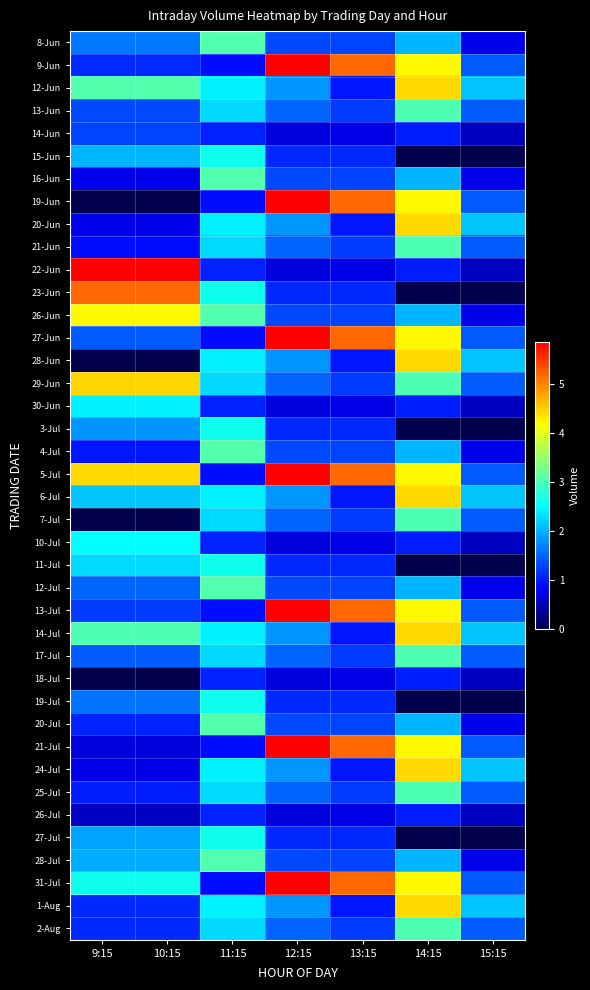

Reading left to right, transcribe all the data shown in this chart.

8-Jun: 9:15=1632532	10:15=1632532	11:15=3052981	12:15=1316335	13:15=1291533	14:15=2033626	15:15=745316
9-Jun: 9:15=1110946	10:15=1110946	11:15=925158	12:15=5859764	13:15=5172877	14:15=4222142	15:15=1435534
12-Jun: 9:15=3052981	10:15=3052981	11:15=2421991	12:15=1824128	13:15=995301	14:15=4428418	15:15=2136479
13-Jun: 9:15=1316335	10:15=1316335	11:15=2268459	12:15=1504505	13:15=1235636	14:15=3018812	15:15=1445727
14-Jun: 9:15=1291533	10:15=1291533	11:15=1073385	12:15=696417	13:15=726701	14:15=1030406	15:15=560784
15-Jun: 9:15=2033626	10:15=2033626	11:15=2613191	12:15=1103042	13:15=1100998	14:15=0	15:15=0
16-Jun: 9:15=745316	10:15=745316	11:15=3052981	12:15=1316335	13:15=1291533	14:15=2033626	15:15=745316
19-Jun: 9:15=0	10:15=0	11:15=925158	12:15=5859764	13:15=5172877	14:15=4222142	15:15=1435534
20-Jun: 9:15=748818	10:15=748818	11:15=2421991	12:15=1824128	13:15=995301	14:15=4428418	15:15=2136479
21-Jun: 9:15=925158	10:15=925158	11:15=2268459	12:15=1504505	13:15=1235636	14:15=3018812	15:15=1445727
22-Jun: 9:15=5859764	10:15=5859764	11:15=1073385	12:15=696417	13:15=726701	14:15=1030406	15:15=560784
23-Jun: 9:15=5172877	10:15=5172877	11:15=2613191	12:15=1103042	13:15=1100998	14:15=0	15:15=0
26-Jun: 9:15=4222142	10:15=4222142	11:15=3052981	12:15=1316335	13:15=1291533	14:15=2033626	15:15=745316
27-Jun: 9:15=1435534	10:15=1435534	11:15=925158	12:15=5859764	13:15=5172877	14:15=4222142	15:15=1435534
28-Jun: 9:15=0	10:15=0	11:15=2421991	12:15=1824128	13:15=995301	14:15=4428418	15:15=2136479
29-Jun: 9:15=4461203	10:15=4461203	11:15=2268459	12:15=1504505	13:15=1235636	14:15=3018812	15:15=1445727
30-Jun: 9:15=2421991	10:15=2421991	11:15=1073385	12:15=696417	13:15=726701	14:15=1030406	15:15=560784
3-Jul: 9:15=1824128	10:15=1824128	11:15=2613191	12:15=1103042	13:15=1100998	14:15=0	15:15=0
4-Jul: 9:15=995301	10:15=995301	11:15=3052981	12:15=1316335	13:15=1291533	14:15=2033626	15:15=745316
5-Jul: 9:15=4428418	10:15=4428418	11:15=925158	12:15=5859764	13:15=5172877	14:15=4222142	15:15=1435534
6-Jul: 9:15=2136479	10:15=2136479	11:15=2421991	12:15=1824128	13:15=995301	14:15=4428418	15:15=2136479
7-Jul: 9:15=0	10:15=0	11:15=2268459	12:15=1504505	13:15=1235636	14:15=3018812	15:15=1445727
10-Jul: 9:15=2509256	10:15=2509256	11:15=1073385	12:15=696417	13:15=726701	14:15=1030406	15:15=560784
11-Jul: 9:15=2268459	10:15=2268459	11:15=2613191	12:15=1103042	13:15=1100998	14:15=0	15:15=0
12-Jul: 9:15=1504505	10:15=1504505	11:15=3052981	12:15=1316335	13:15=1291533	14:15=2033626	15:15=745316
13-Jul: 9:15=1235636	10:15=1235636	11:15=925158	12:15=5859764	13:15=5172877	14:15=4222142	15:15=1435534
14-Jul: 9:15=3018812	10:15=3018812	11:15=2421991	12:15=1824128	13:15=995301	14:15=4428418	15:15=2136479
17-Jul: 9:15=1445727	10:15=1445727	11:15=2268459	12:15=1504505	13:15=1235636	14:15=3018812	15:15=1445727
18-Jul: 9:15=0	10:15=0	11:15=1073385	12:15=696417	13:15=726701	14:15=1030406	15:15=560784
19-Jul: 9:15=1595599	10:15=1595599	11:15=2613191	12:15=1103042	13:15=1100998	14:15=0	15:15=0
20-Jul: 9:15=1073385	10:15=1073385	11:15=3052981	12:15=1316335	13:15=1291533	14:15=2033626	15:15=745316
21-Jul: 9:15=696417	10:15=696417	11:15=925158	12:15=5859764	13:15=5172877	14:15=4222142	15:15=1435534
24-Jul: 9:15=726701	10:15=726701	11:15=2421991	12:15=1824128	13:15=995301	14:15=4428418	15:15=2136479
25-Jul: 9:15=1030406	10:15=1030406	11:15=2268459	12:15=1504505	13:15=1235636	14:15=3018812	15:15=1445727
26-Jul: 9:15=560784	10:15=560784	11:15=1073385	12:15=696417	13:15=726701	14:15=1030406	15:15=560784
27-Jul: 9:15=1917404	10:15=1917404	11:15=2613191	12:15=1103042	13:15=1100998	14:15=0	15:15=0
28-Jul: 9:15=1976791	10:15=1976791	11:15=3052981	12:15=1316335	13:15=1291533	14:15=2033626	15:15=745316
31-Jul: 9:15=2613191	10:15=2613191	11:15=925158	12:15=5859764	13:15=5172877	14:15=4222142	15:15=1435534
1-Aug: 9:15=1103042	10:15=1103042	11:15=2421991	12:15=1824128	13:15=995301	14:15=4428418	15:15=2136479
2-Aug: 9:15=1100998	10:15=1100998	11:15=2268459	12:15=1504505	13:15=1235636	14:15=3018812	15:15=1445727